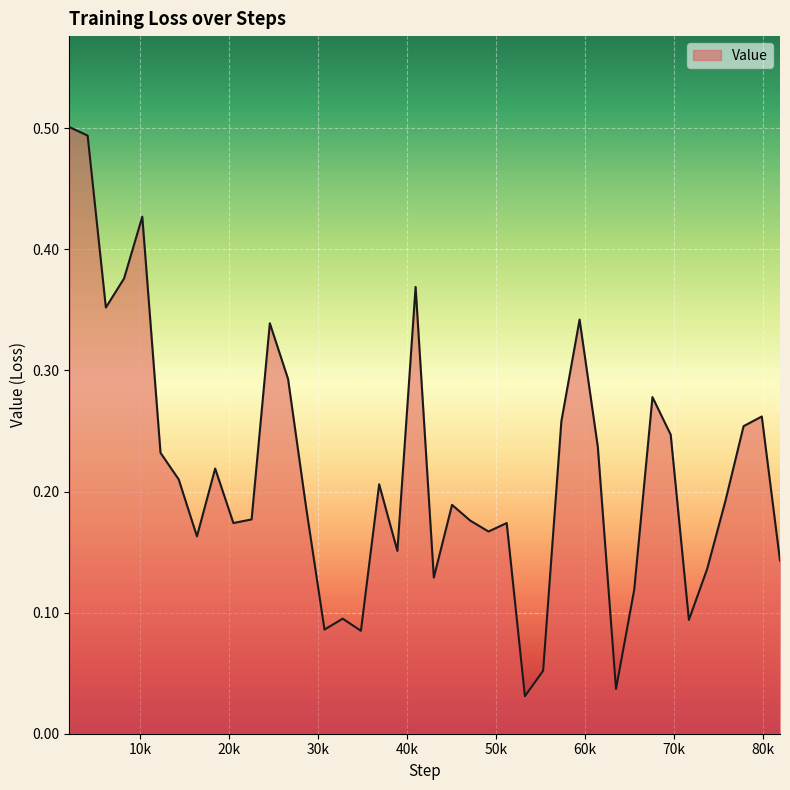

Does the chart display data point markers on the line(s)?

No